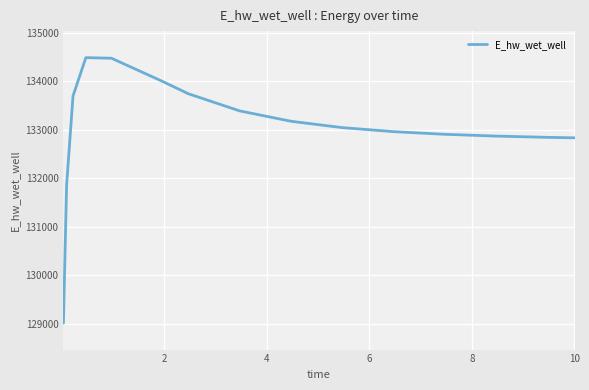

What is the greatest value displayed?

134485.7